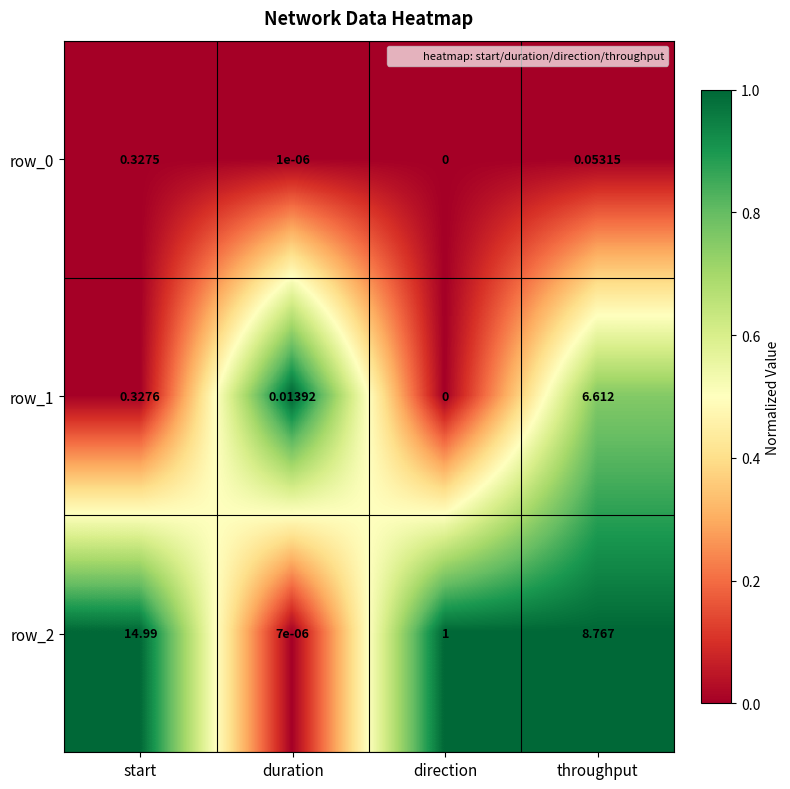

Between duration and throughput, which series saw the biggest shift?

row_2